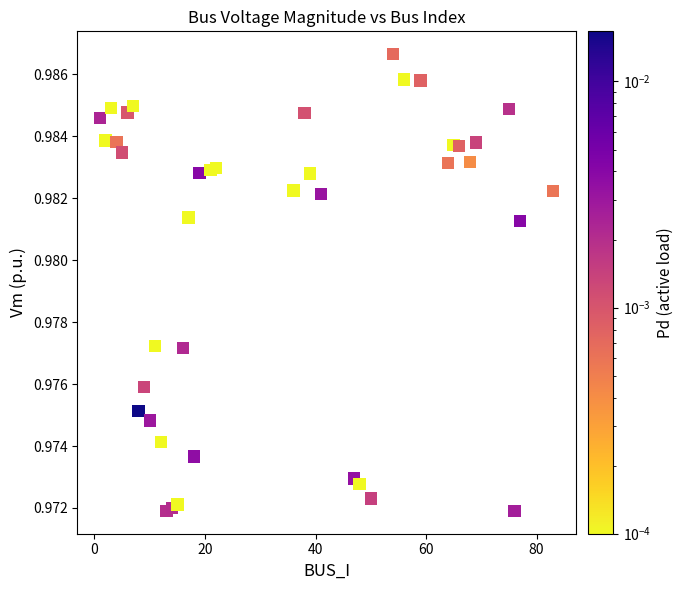

What is the range of X values (max minus min)?

82.0